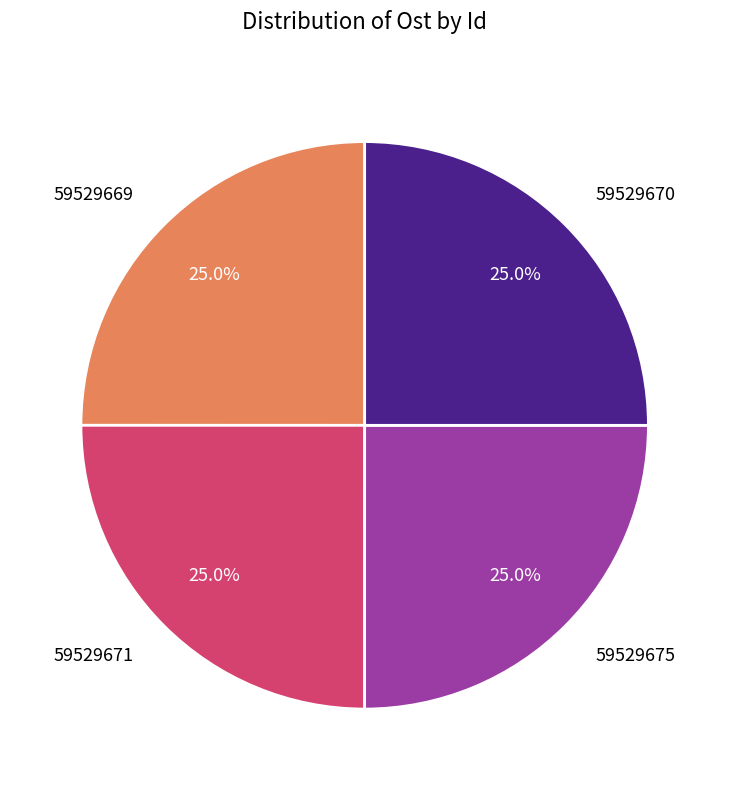

Does 59529671 represent more than half of the total?

No